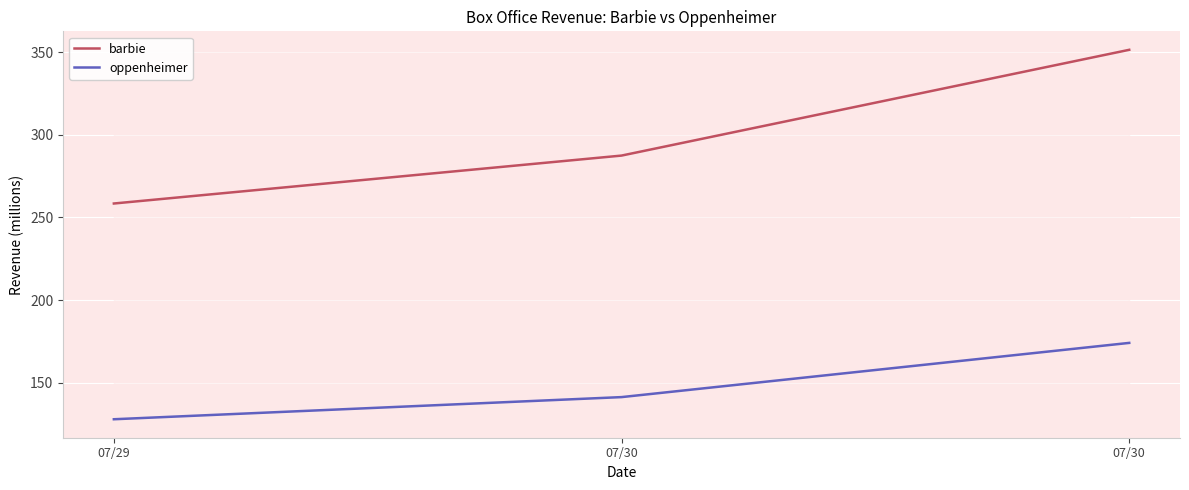

At which category is the sum across all series the highest?

07/30